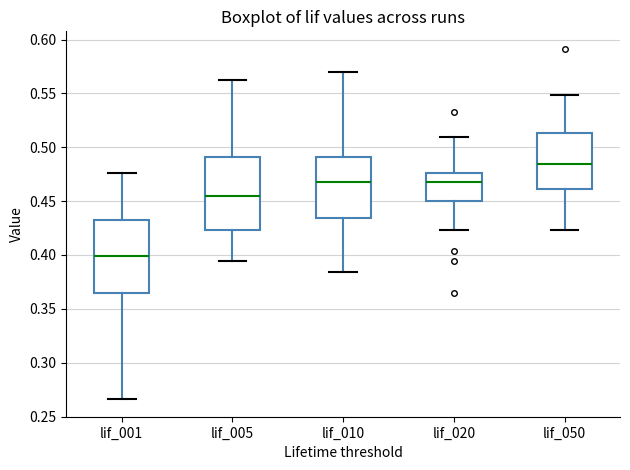

Which box's median line is the lowest?

lif_001